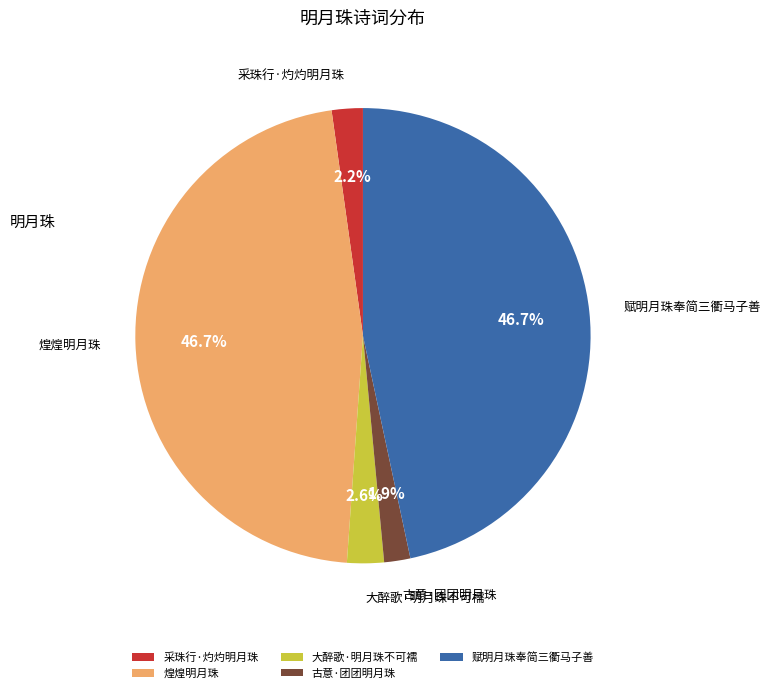

Is there a majority slice in this chart?

No